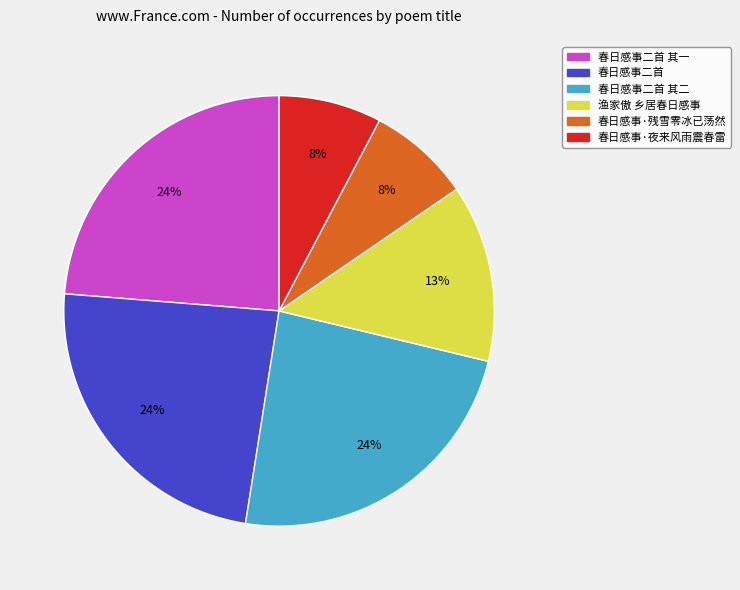

To the nearest percent, what is the average slice percentage?

17%